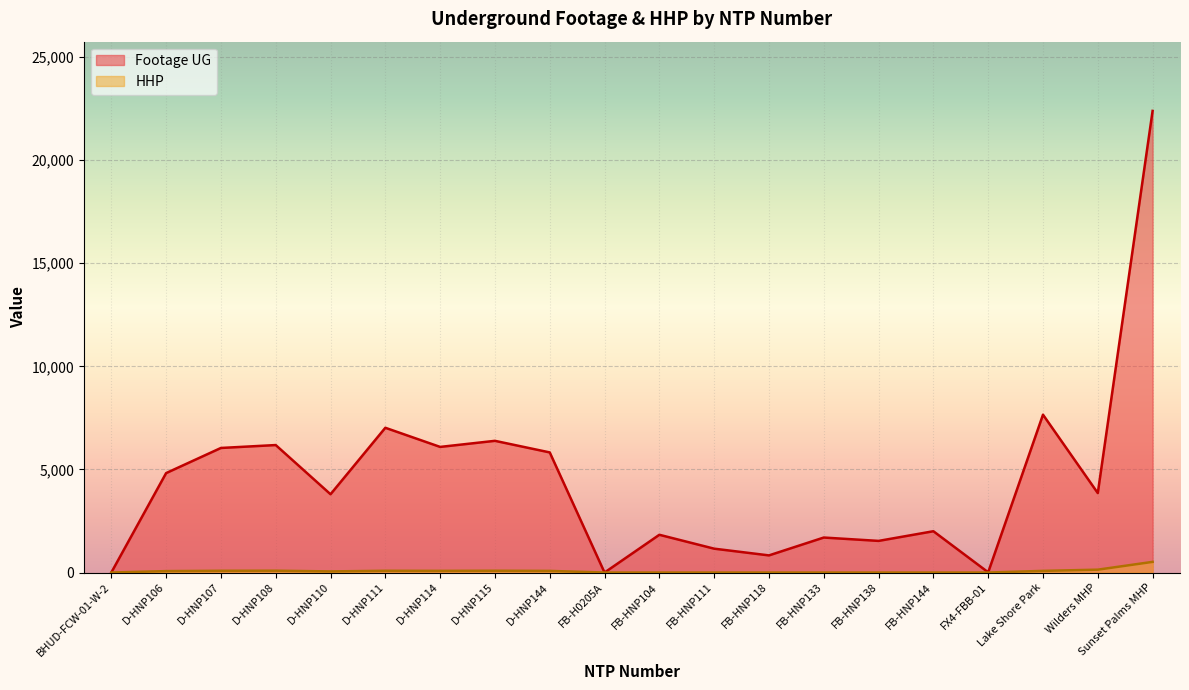

Rank the series at D-HNP114 from highest to lowest value.

Footage UG, HHP